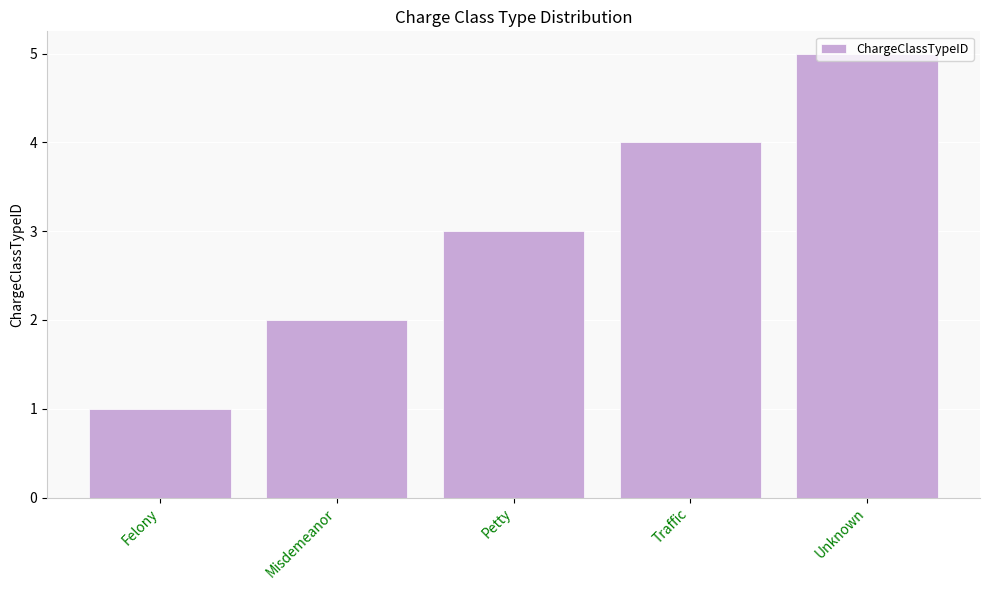

What is the sum of all values?

15